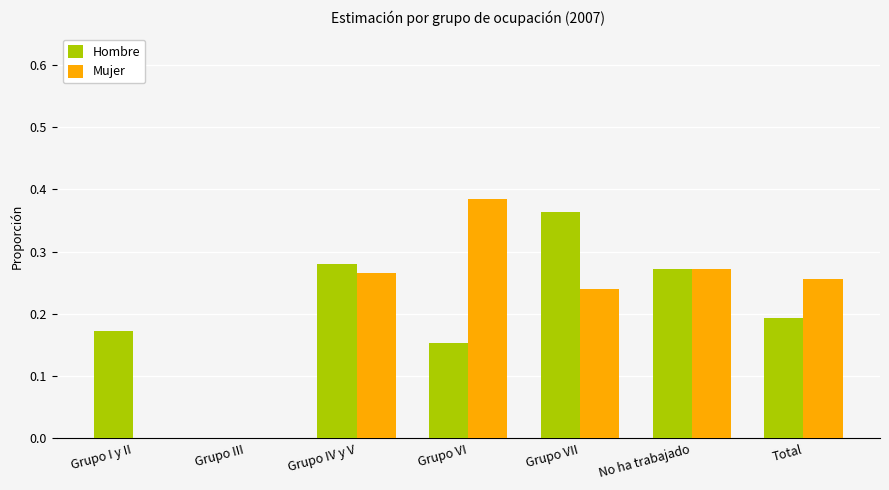

What is the total value across all series at Grupo IV y V?

0.5